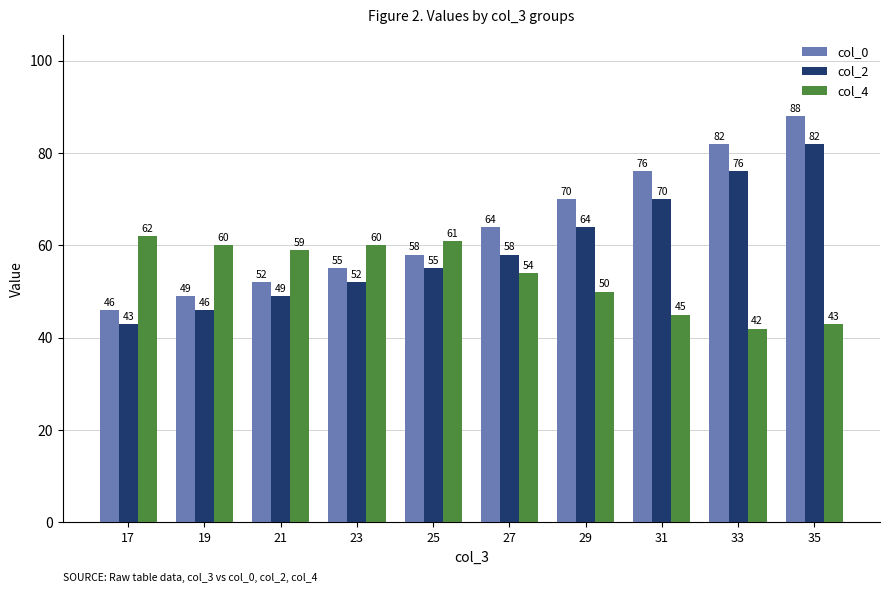

What are all the series names shown in the legend?

col_0, col_2, col_4